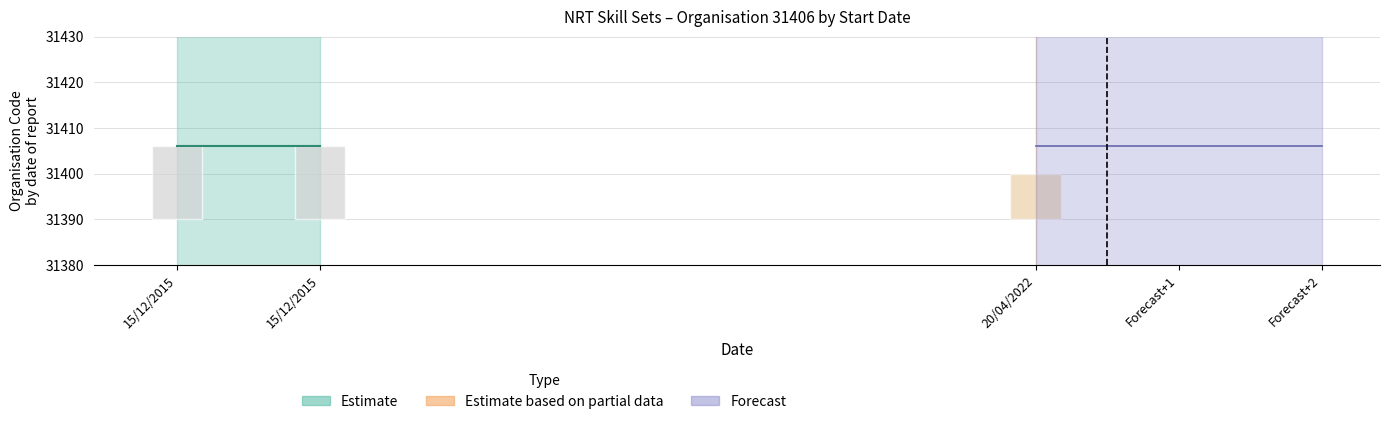

Which category has the highest value across all series?

15/12/2015